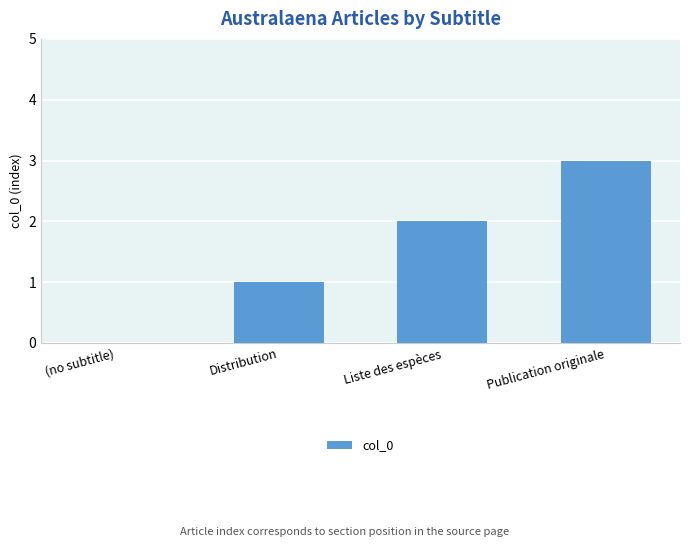

What is the ratio of the value at Liste des espèces to the value at Distribution?

2.0